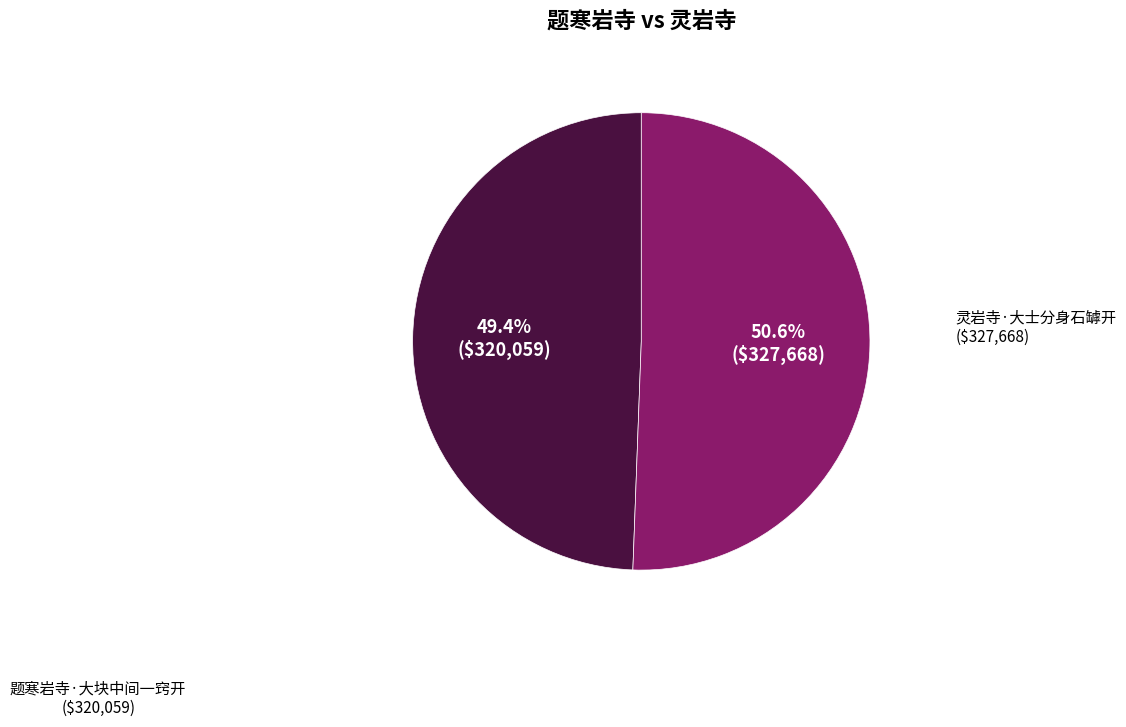

How many segments does this pie chart have?

2